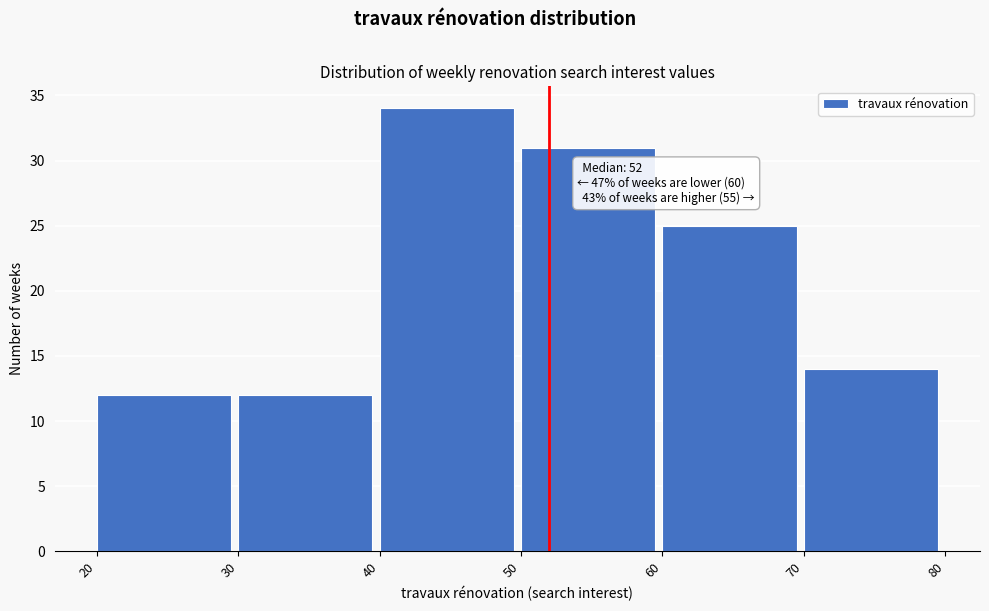

Which range on the x-axis has the tallest bar?

40 to 50